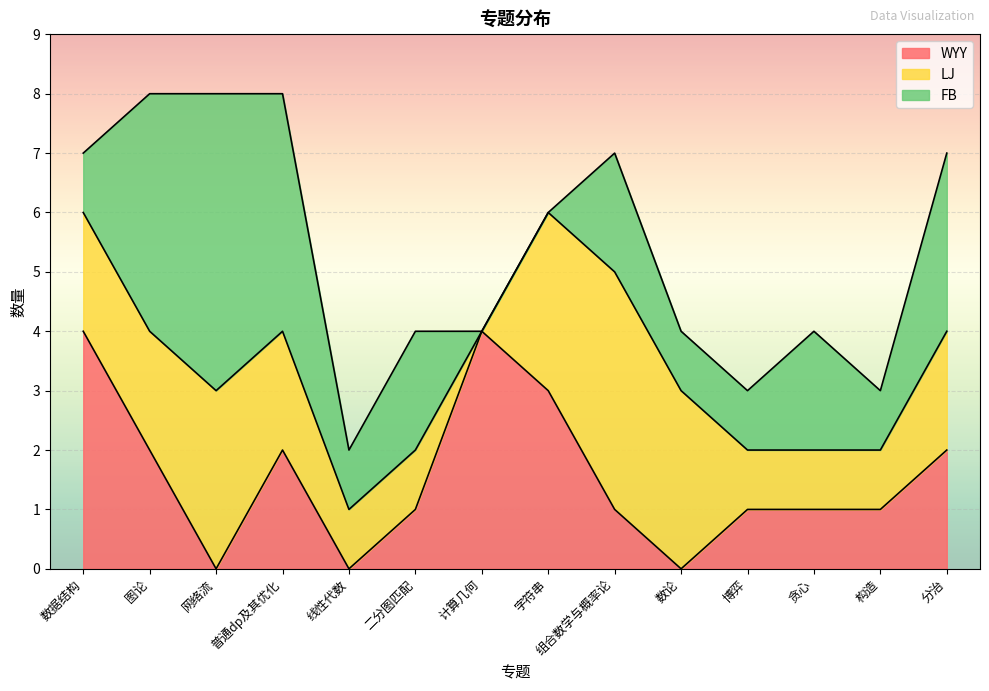

How many interior local peaks does the LJ series have?

2